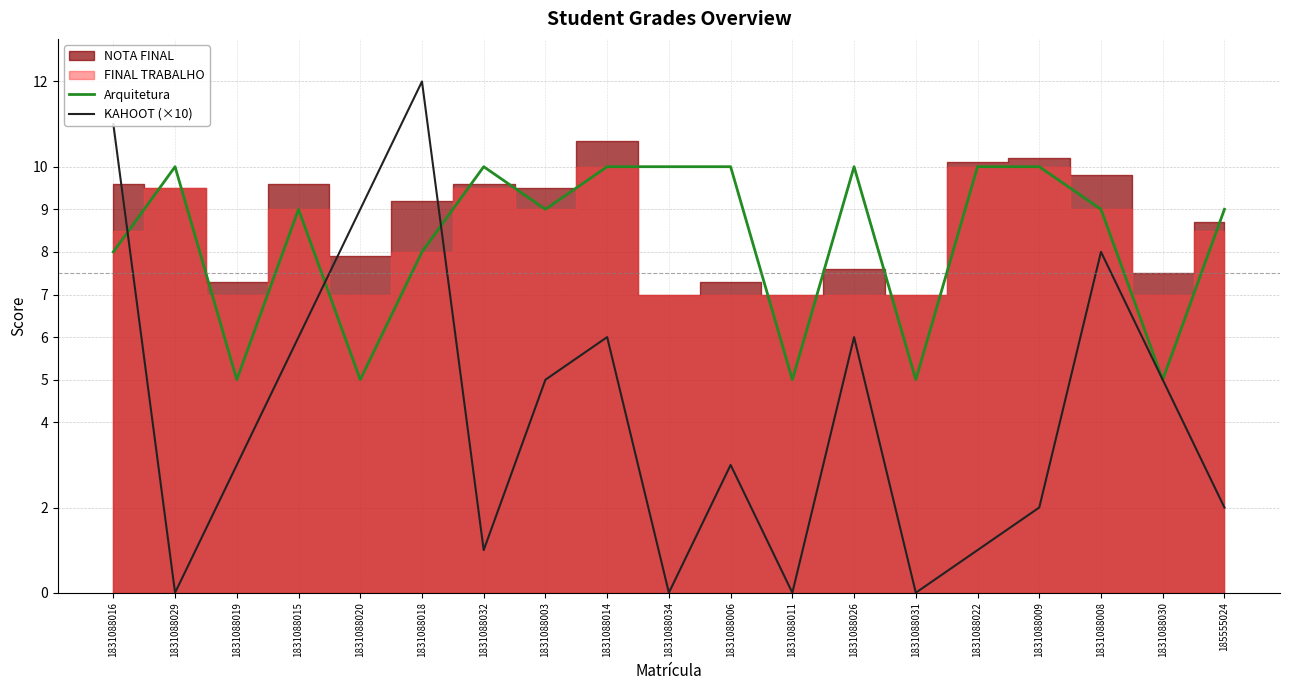

In Arquitetura, how many points are lower than both neighbors (excluding endpoints)?

6